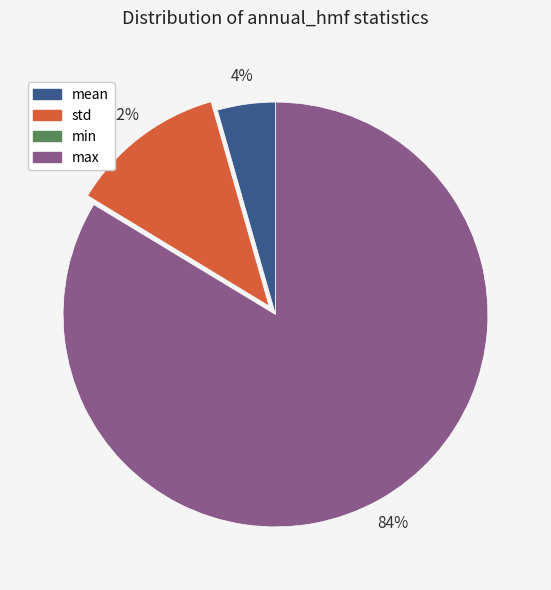

Is it true that mean is 4% of the pie?

True